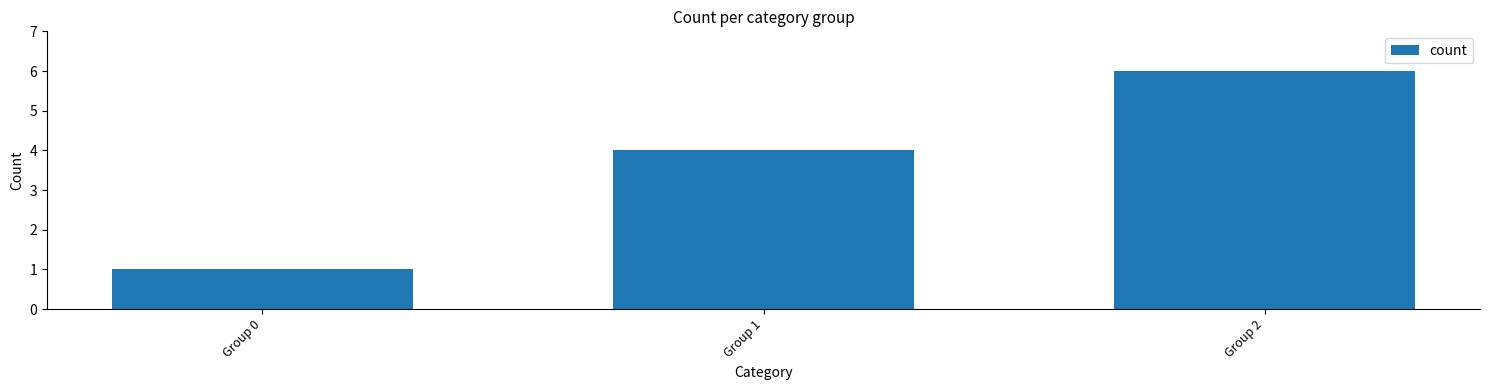

Approximately how many times larger is the value at Group 2 compared to Group 0?

6.0